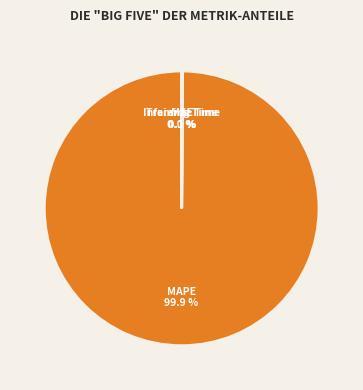

True or false: MAPE accounts for 94% of the total.

False